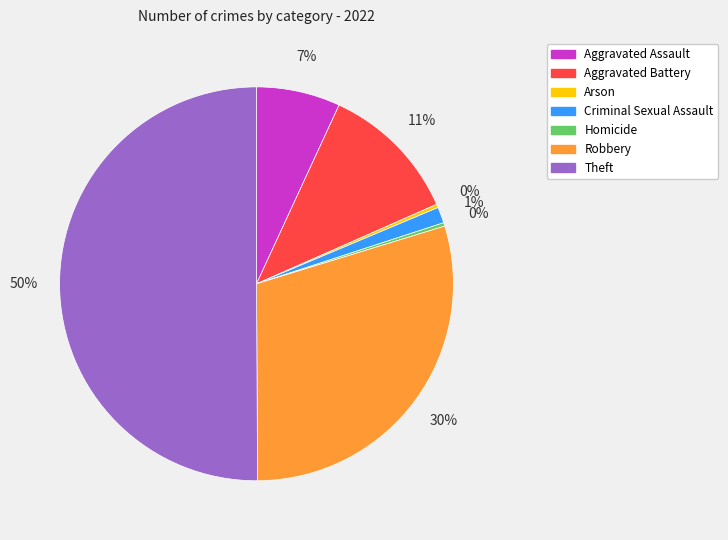

To the nearest percent, what is the difference between the Aggravated Battery and Theft slice percentages?

39%